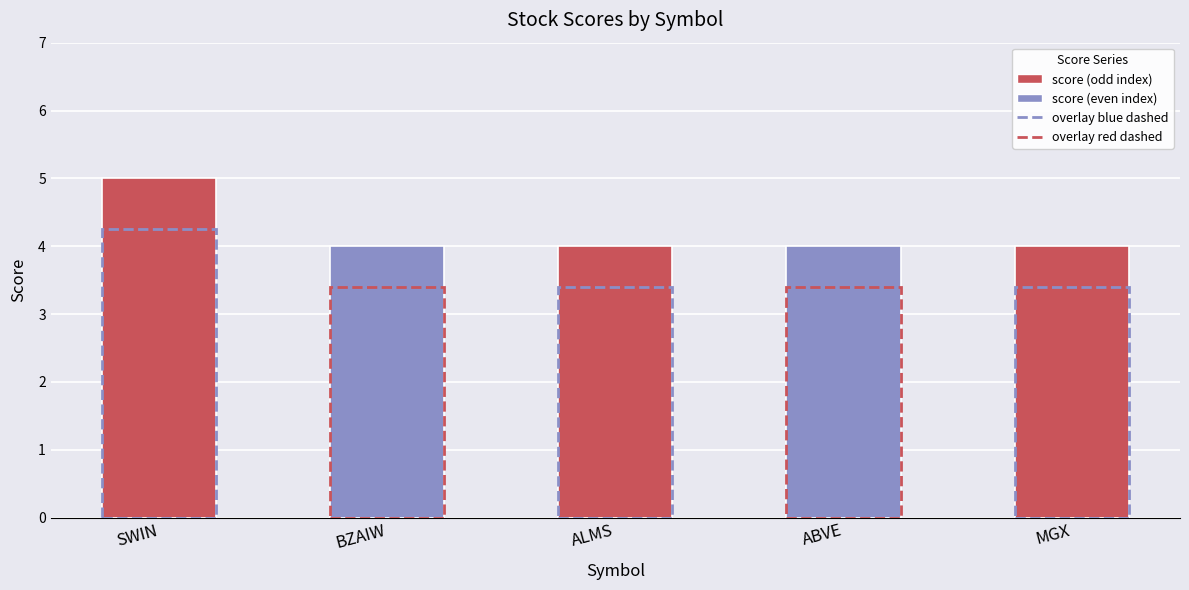

Rank the categories by value from highest to lowest.

SWIN, BZAIW, ALMS, ABVE, MGX